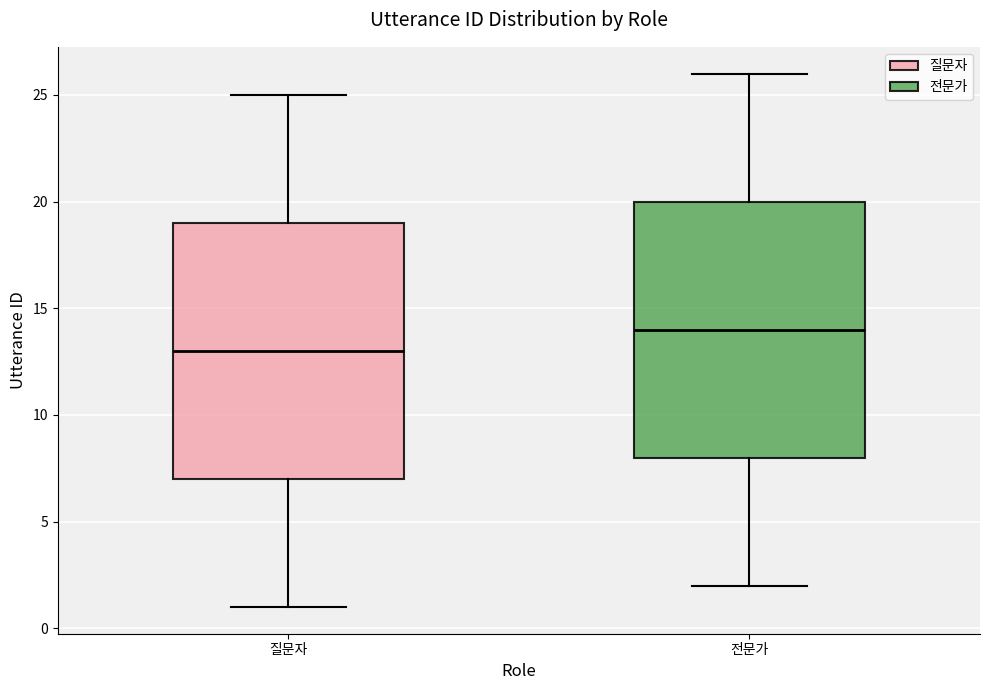

Reading left to right, read every box against the y-axis: the position of its median line, the range the box covers, and the ends of its whiskers. The values are not printed on the chart, so give them approximately, as read against the axis.

질문자: median 13, box 7 to 19, whiskers 1 to 25
전문가: median 14, box 8 to 20, whiskers 2 to 26